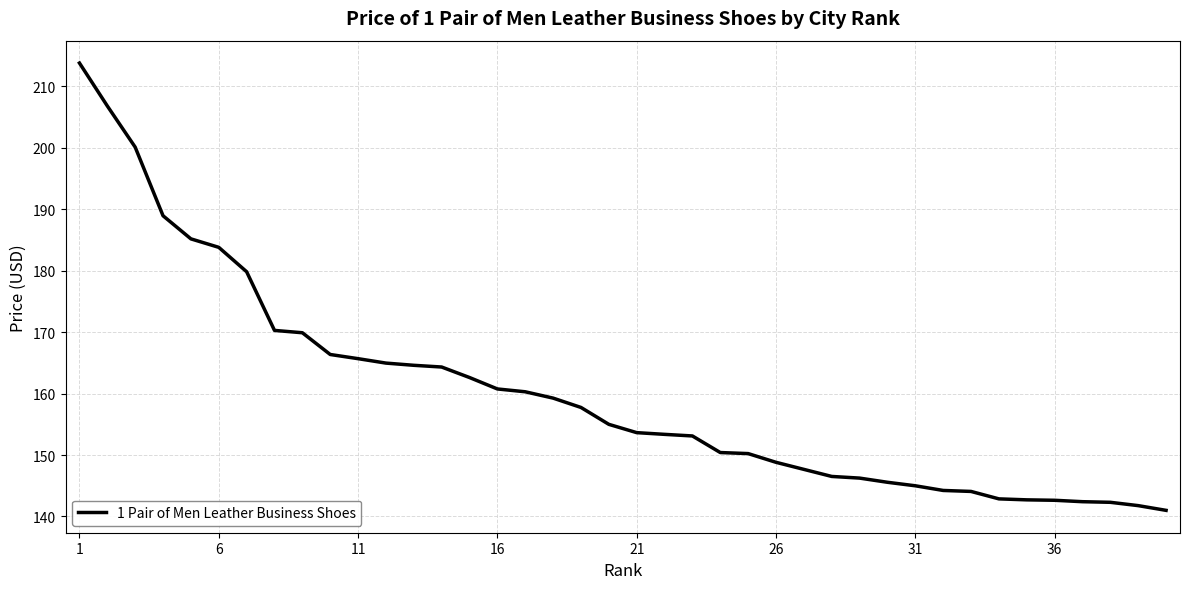

What is the average value?

160.1